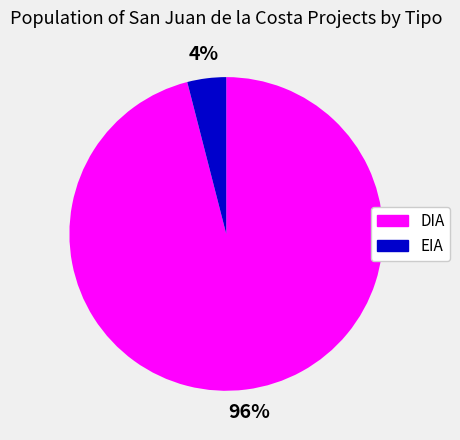

How many segments does this pie chart have?

2